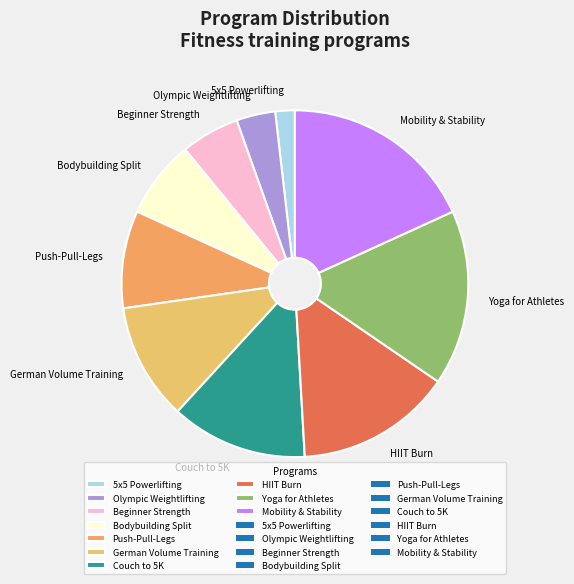

Do 5x5 Powerlifting and German Volume Training together represent more than half of the pie?

No